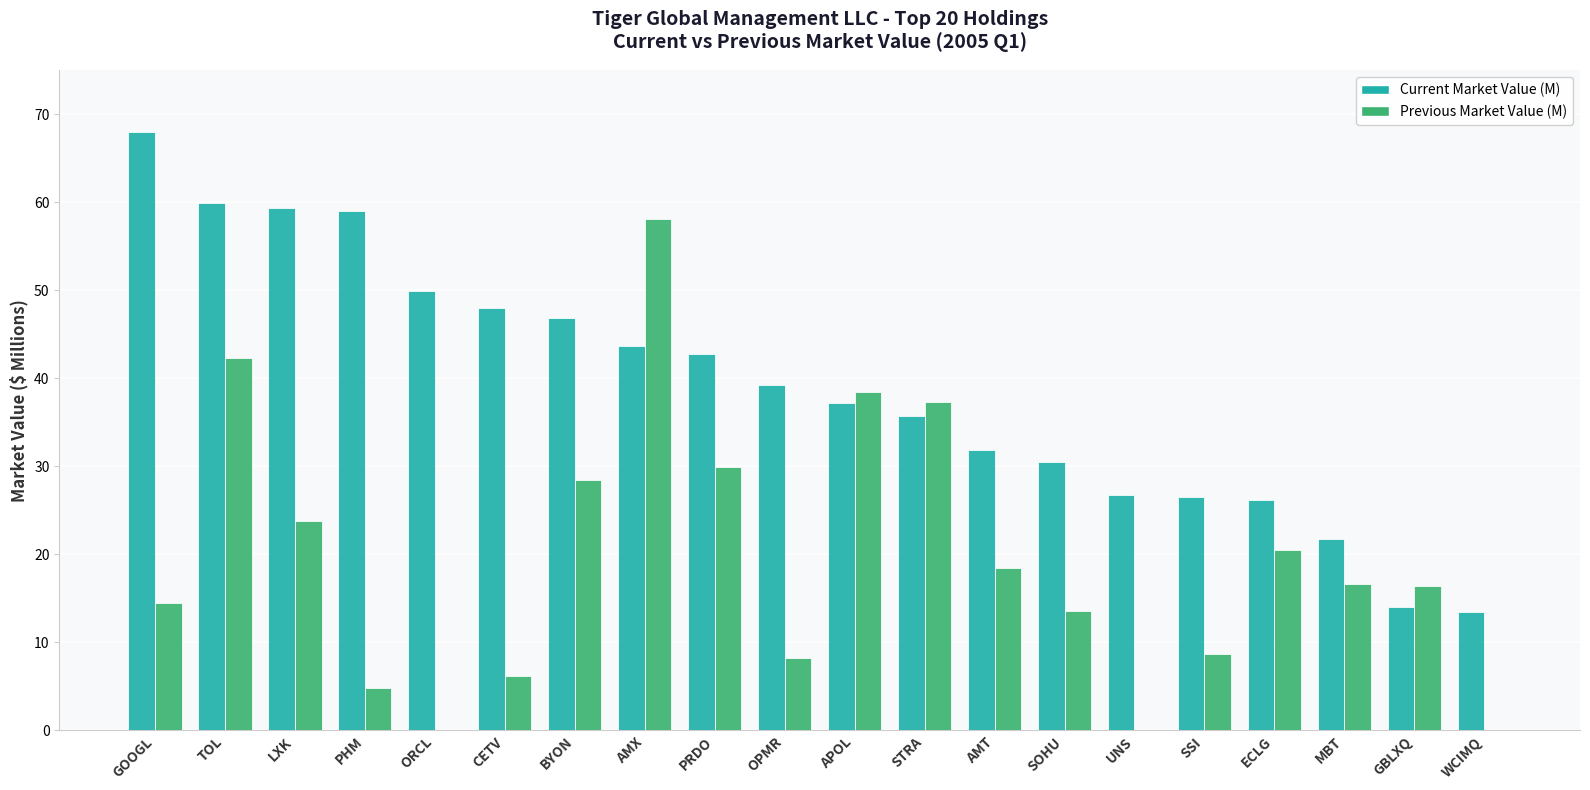

What is the spread (max minus min) of values at ECLG?

5.8